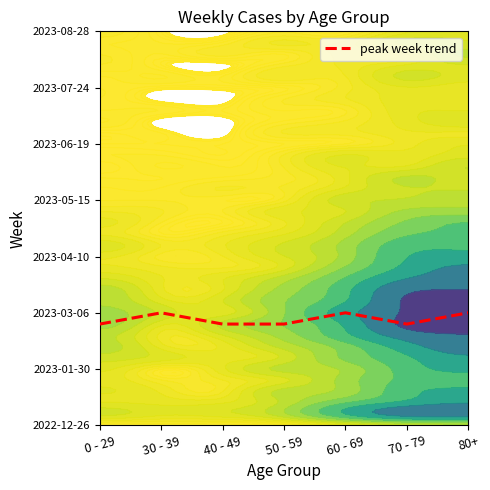

What is the minimum value shown in the chart?

9